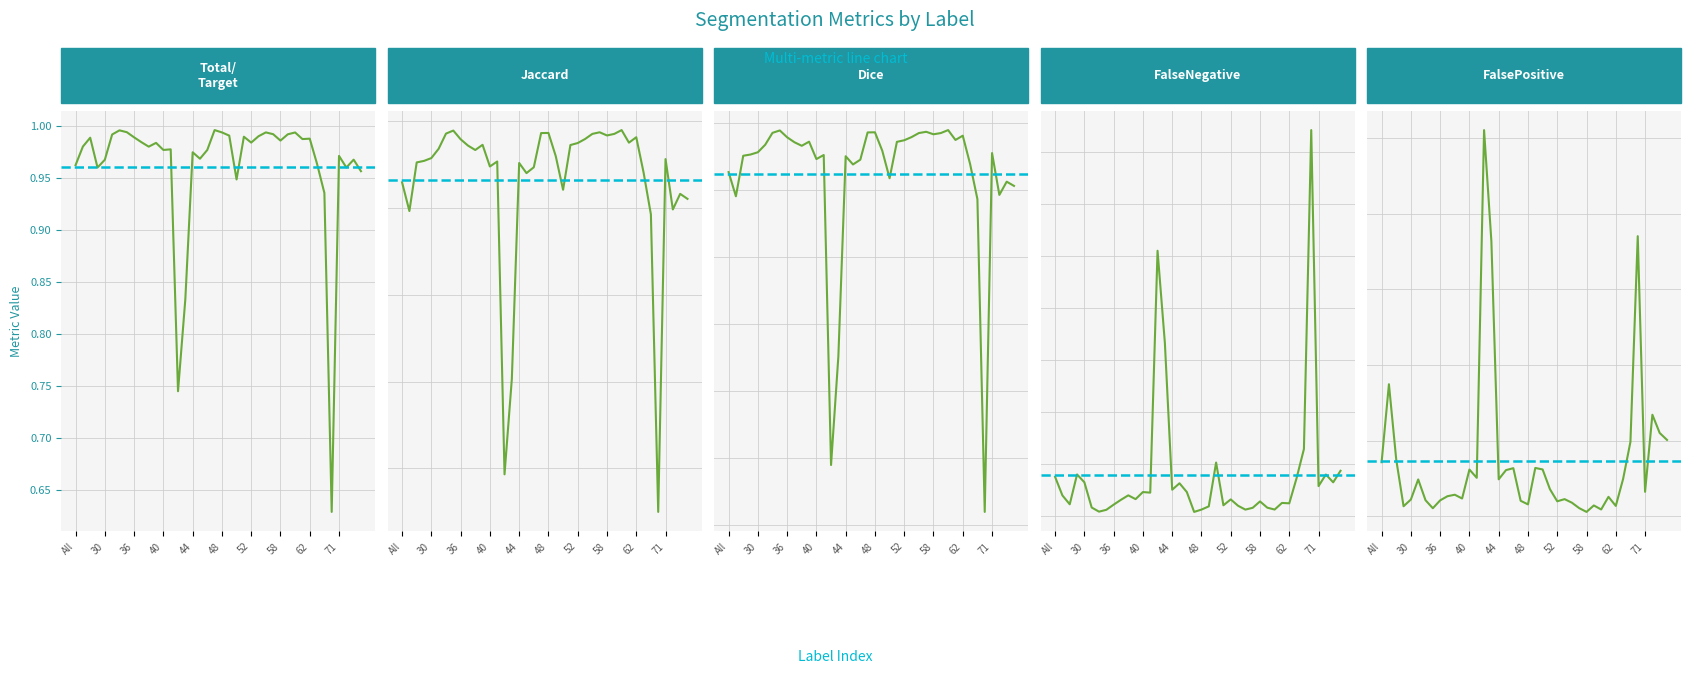

The Jaccard series shows 0.9 at 64. True or false?

True